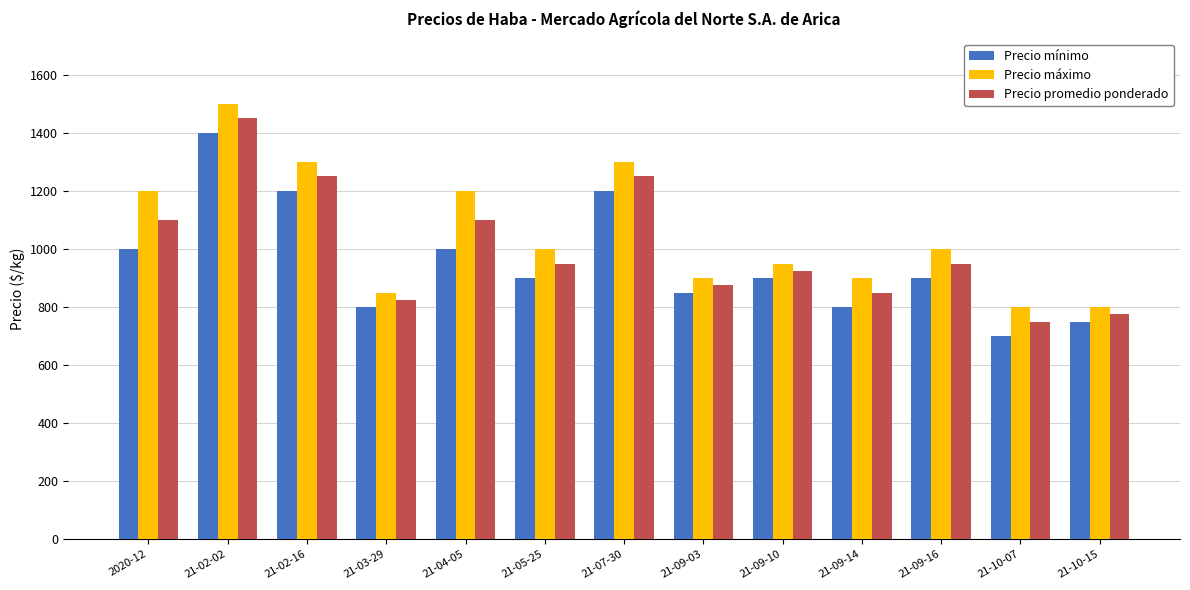

What is the highest value of the Precio mínimo series?

1400